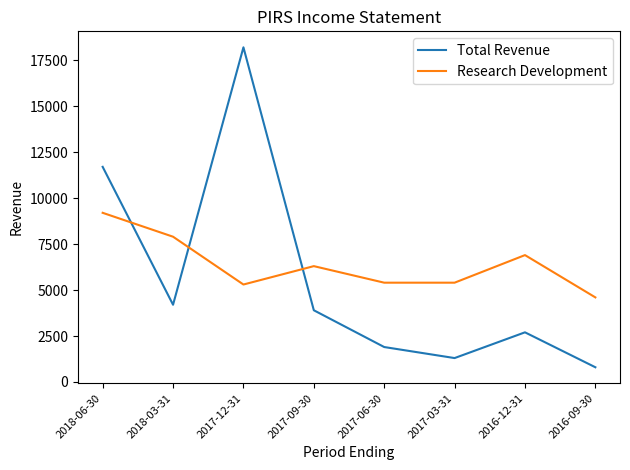

The value of Total Revenue at 2017-06-30 is 1900. True or false?

True